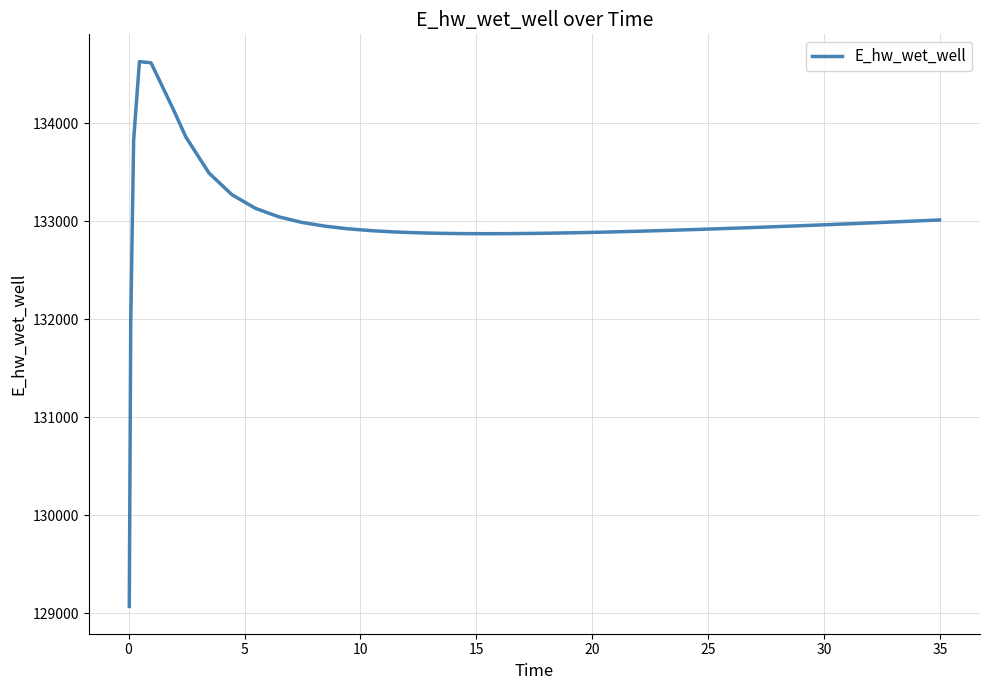

What is the difference between the maximum and minimum values?

5557.7